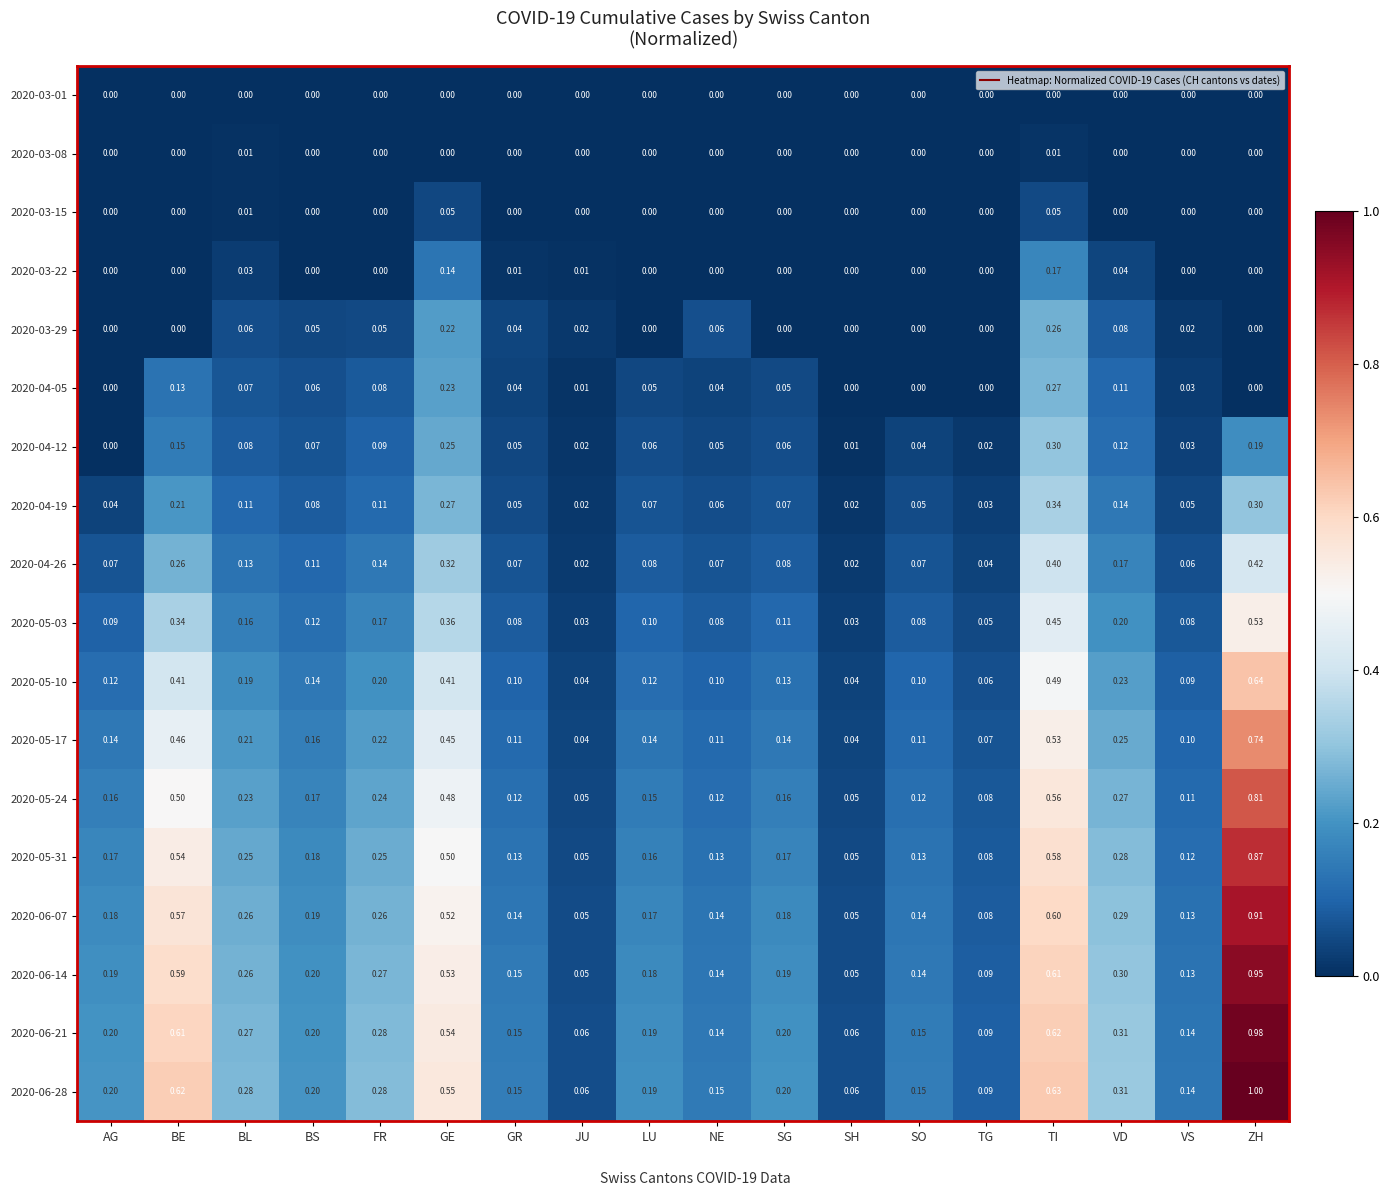

At which label does 2020-04-12 reach its minimum?

AG